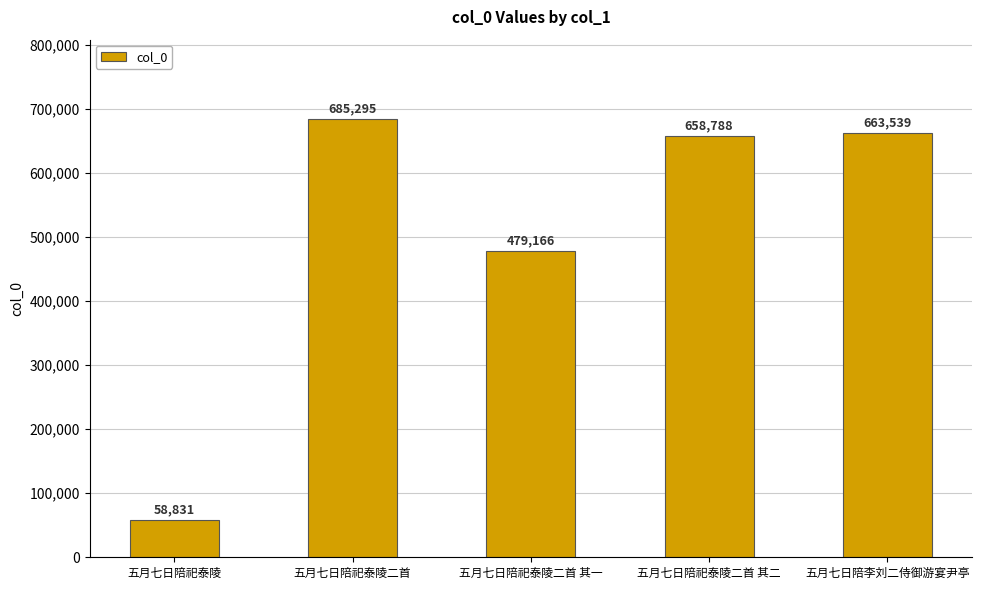

Approximately how many times larger is the value at 五月七日陪祀泰陵二首 其二 compared to 五月七日陪祀泰陵?

11.2